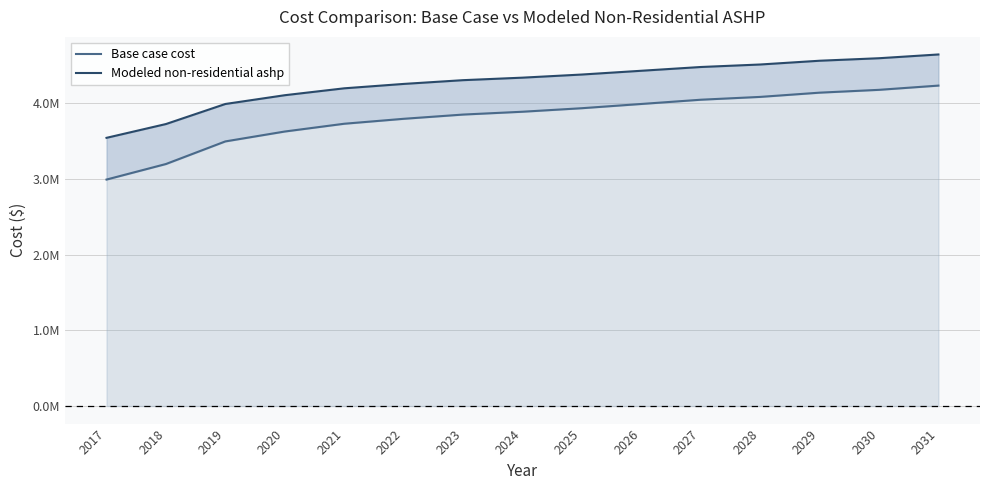

Does the chart display data point markers on the line(s)?

No